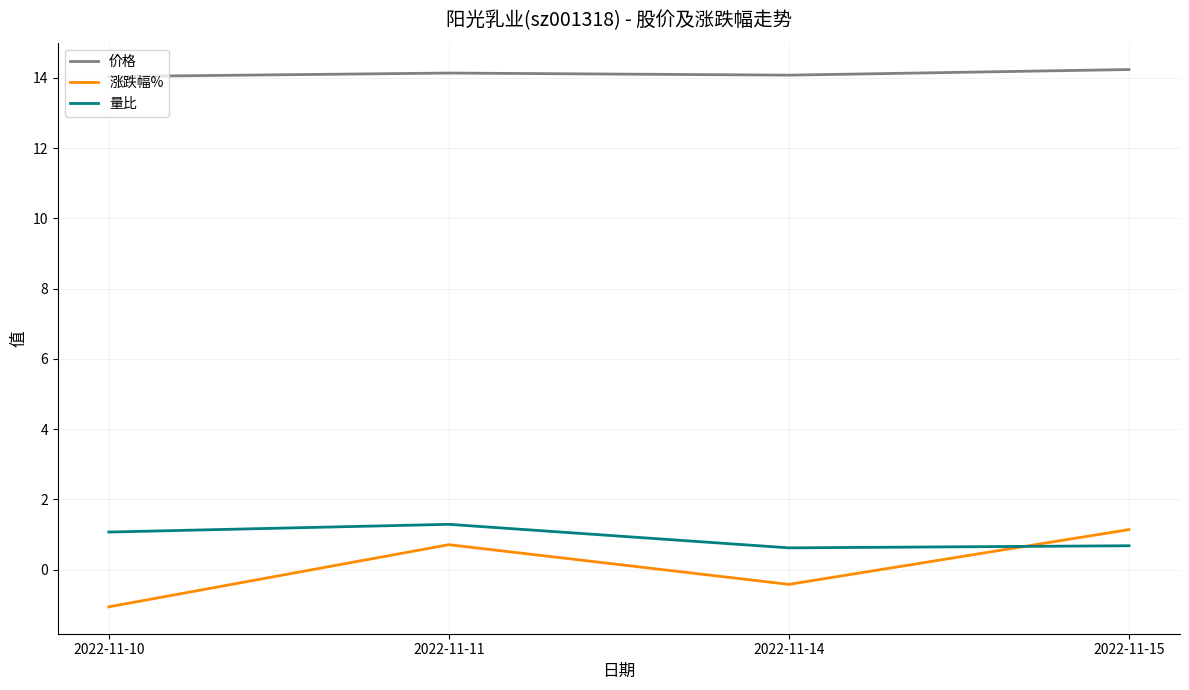

What is the difference between the maximum and minimum values in the 涨跌幅% series?

2.2